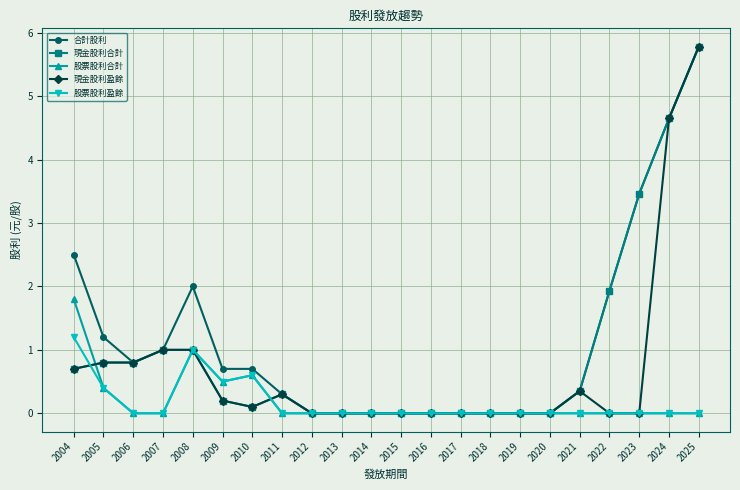

How many series are shown in this chart?

5